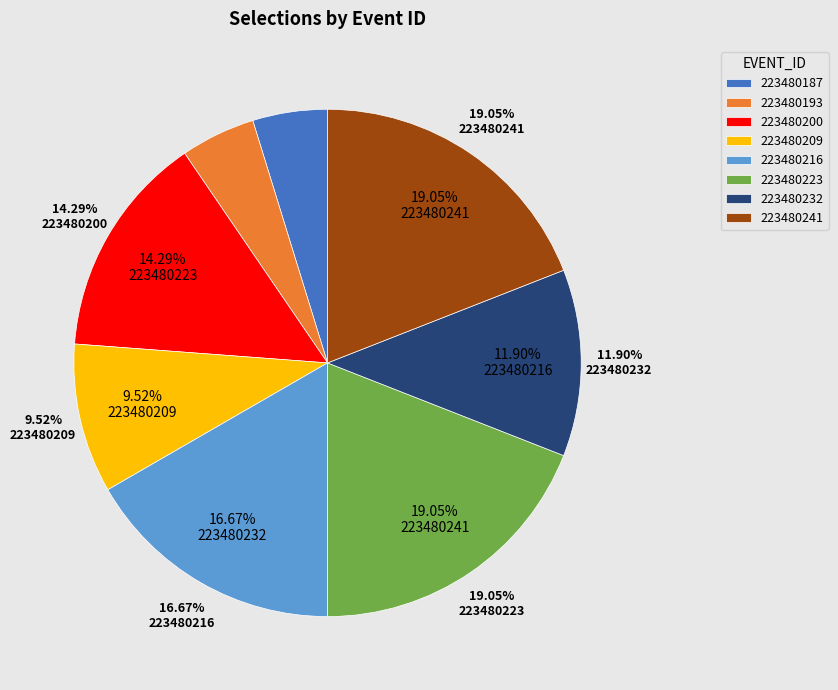

Which slice is the largest?

223480223